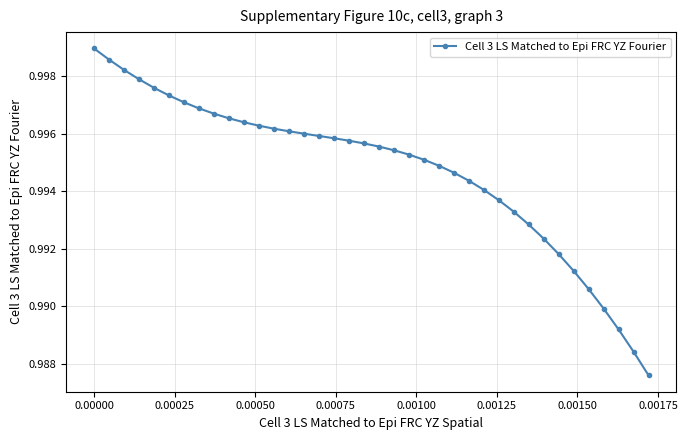

What is the sum of all values?

37.8